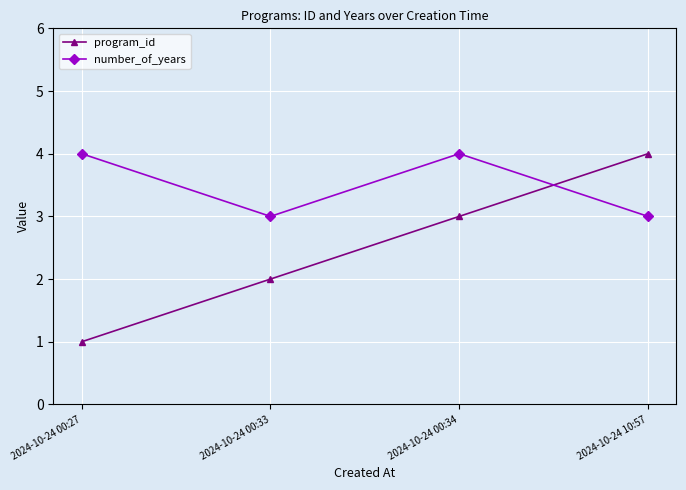

Reading right to left, what are all the values shown in this chart?

program_id: 4	3	2	1
number_of_years: 3	4	3	4